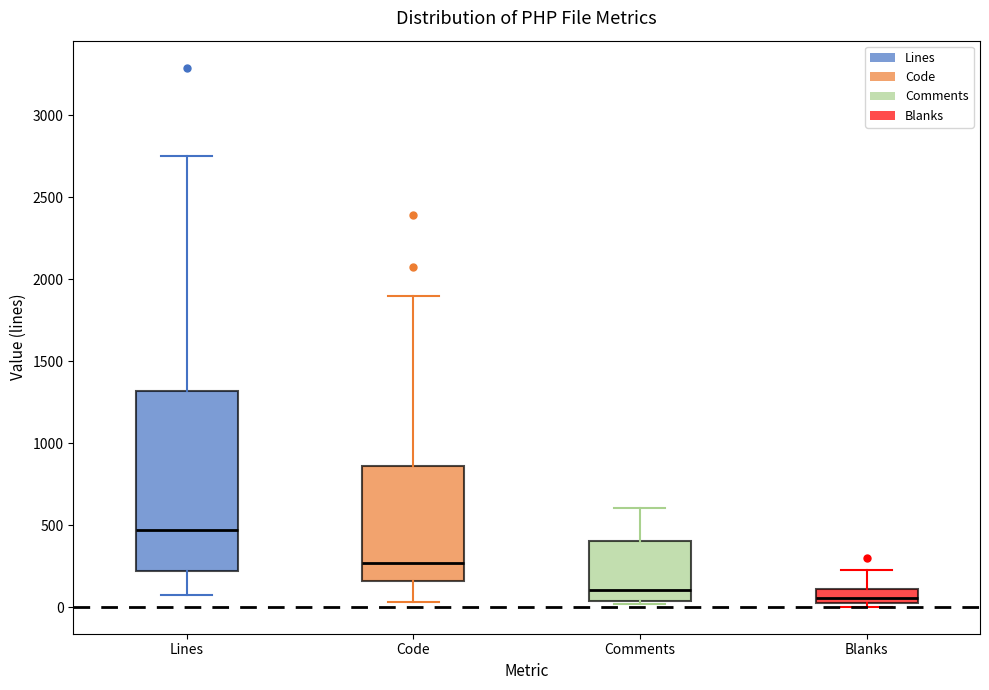

Reading left to right, read every box against the y-axis: the position of its median line, the range the box covers, and the ends of its whiskers. The values are not printed on the chart, so give them approximately, as read against the axis.

Lines: median 450, box 200 to 1300, whiskers 50 to 2750
Code: median 250, box 150 to 850, whiskers 50 to 1900
Comments: median 100, box 50 to 400, whiskers 0 to 600
Blanks: median 50, box 0 to 100, whiskers 0 (just below the box's lower edge) to 250